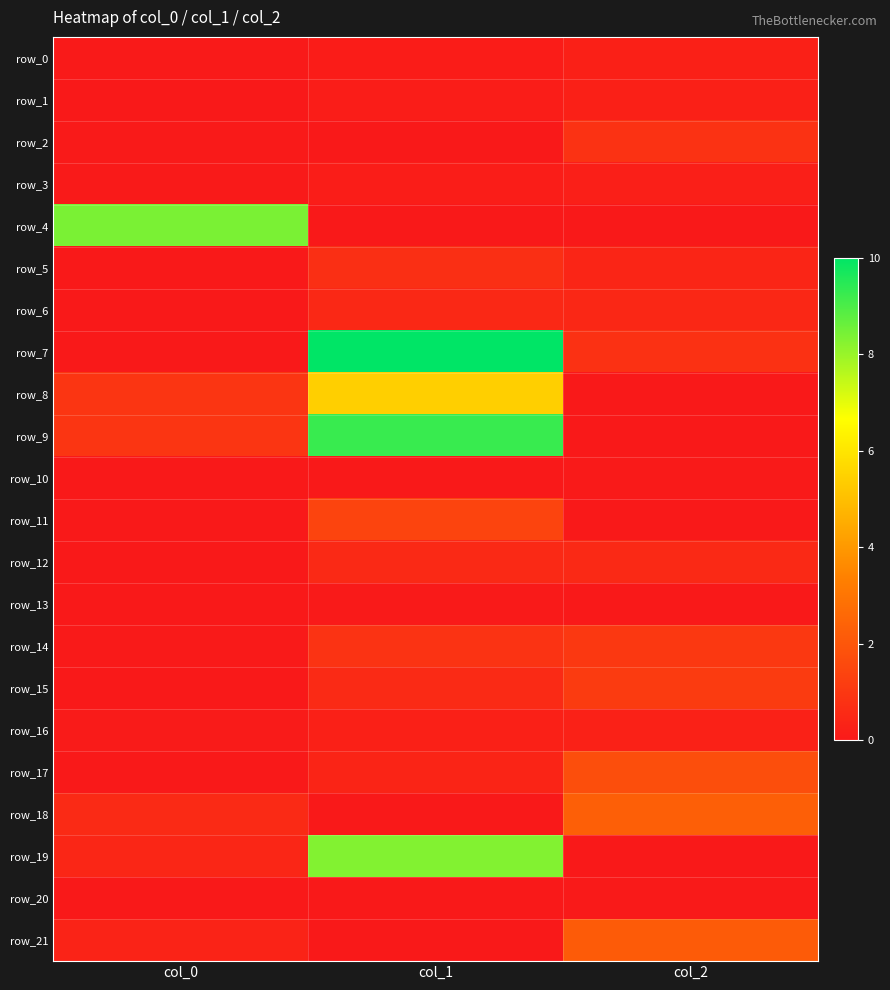

The value of row_0 at col_2 is 0.2. True or false?

True